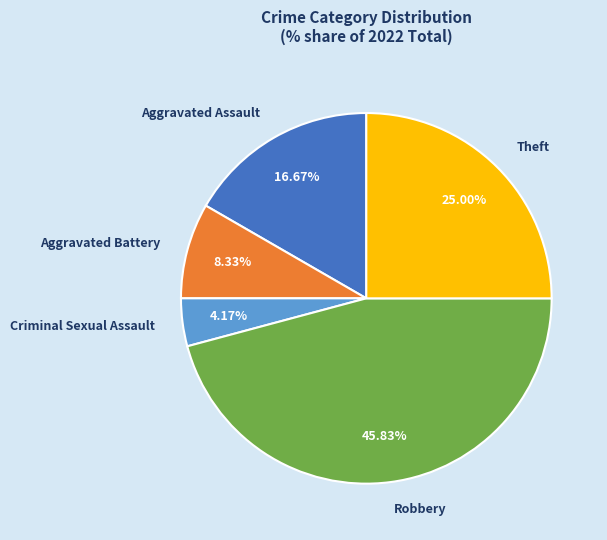

Do Criminal Sexual Assault and Aggravated Battery together represent more than half of the pie?

No